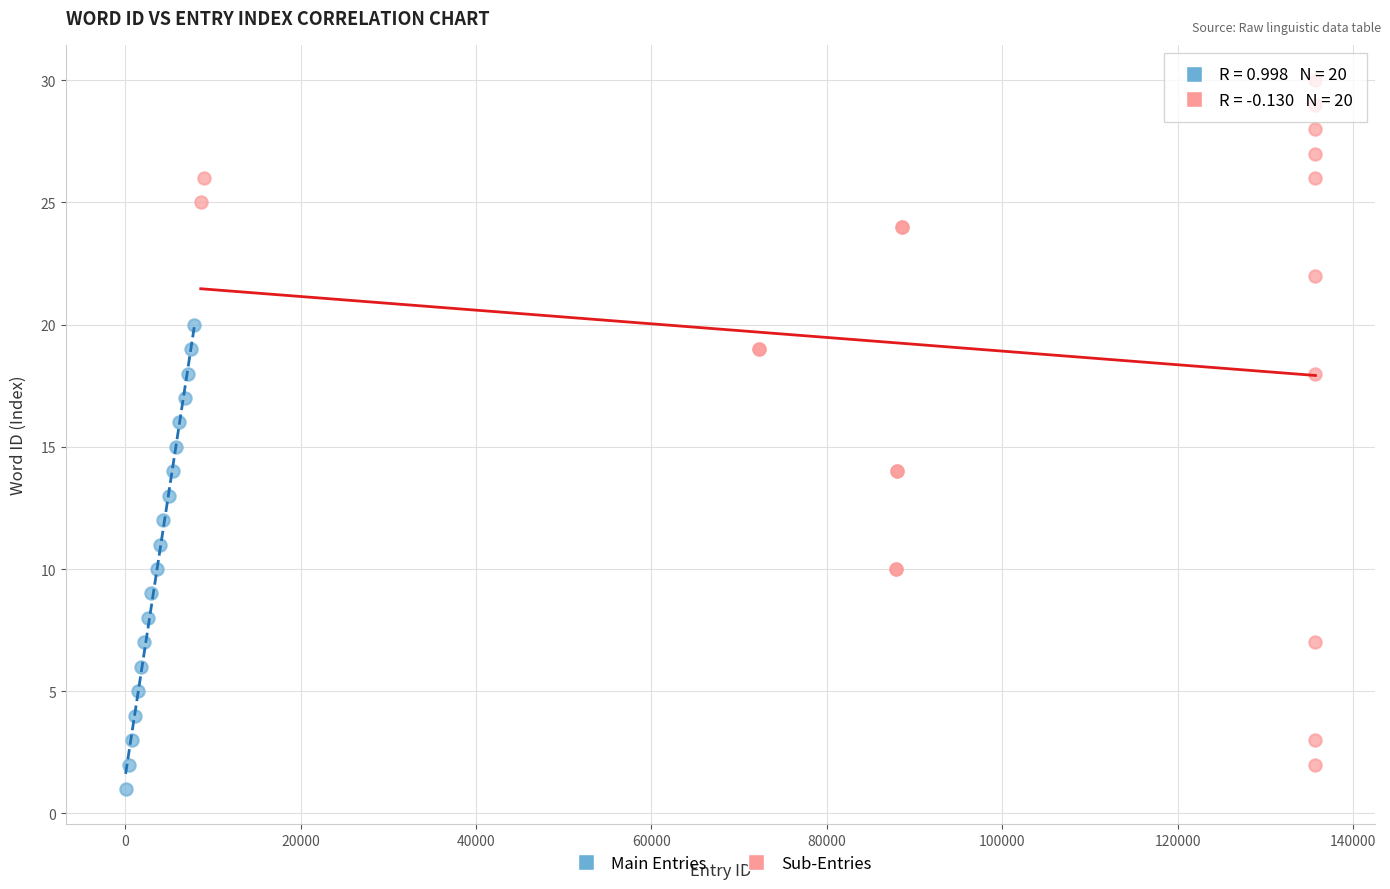

Which series has the widest spread of Y values?

Sub-Entries